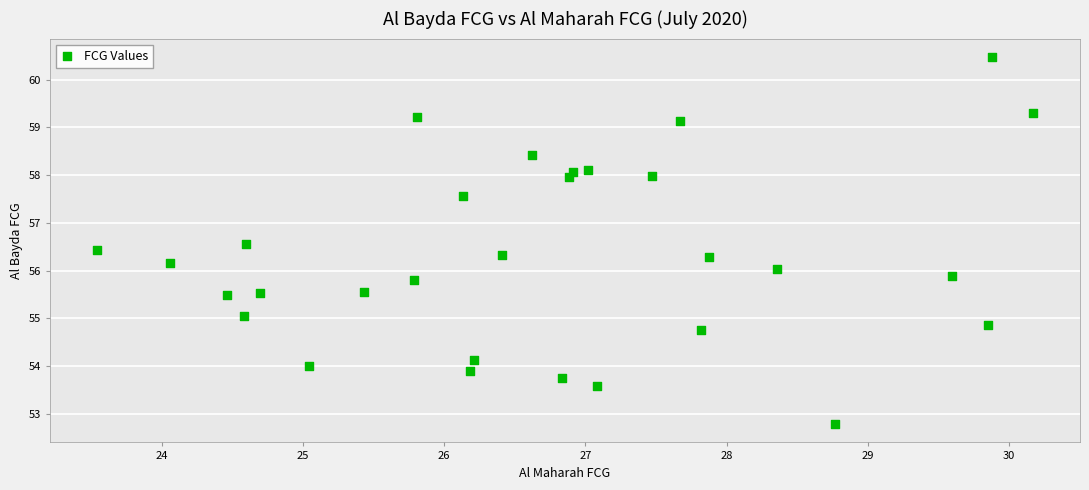

What is the range of X values (max minus min)?

6.6